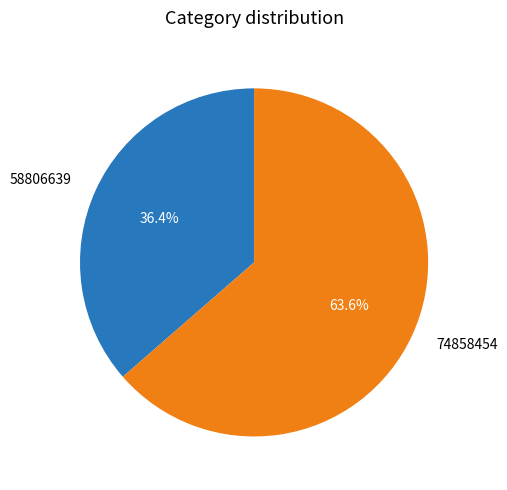

Is it true that 58806639 is 31% of the pie?

False